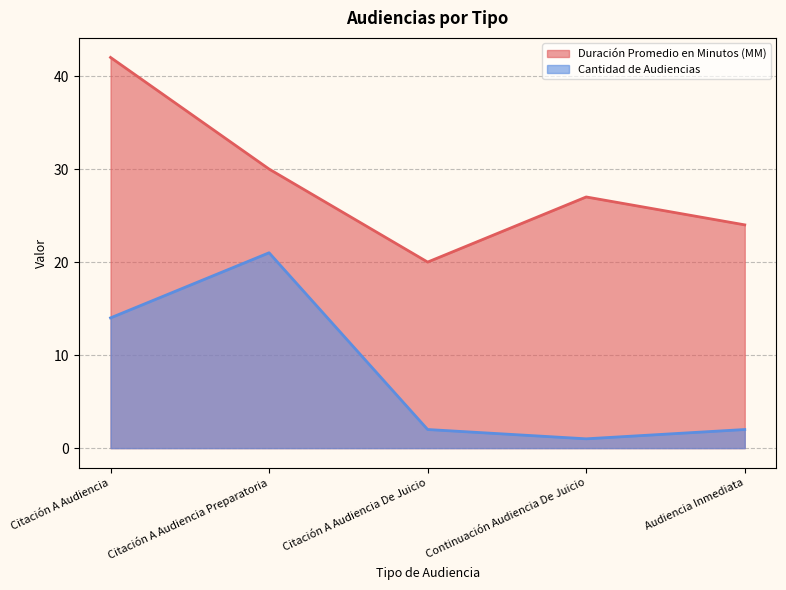

How many data points in Duración Promedio en Minutos (MM) are less than 27?

2